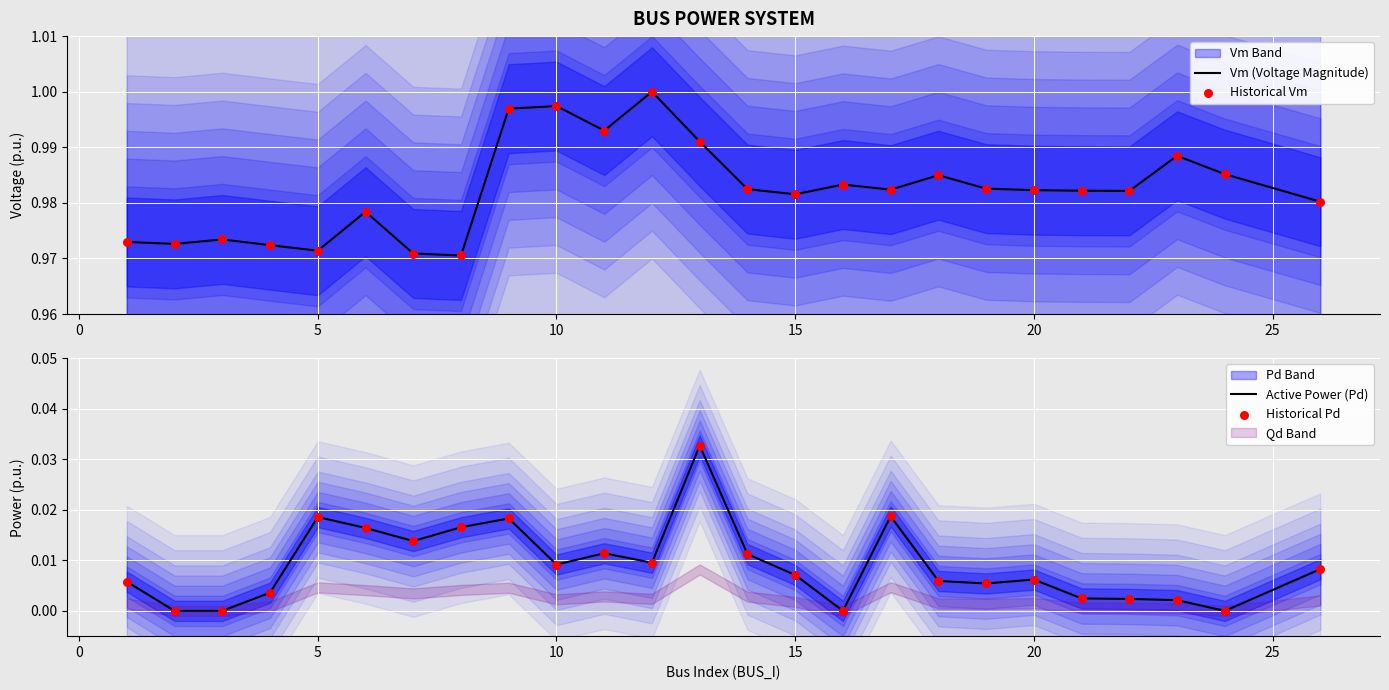

Which series has the largest Y range (max minus min)?

Active Power (Pd)